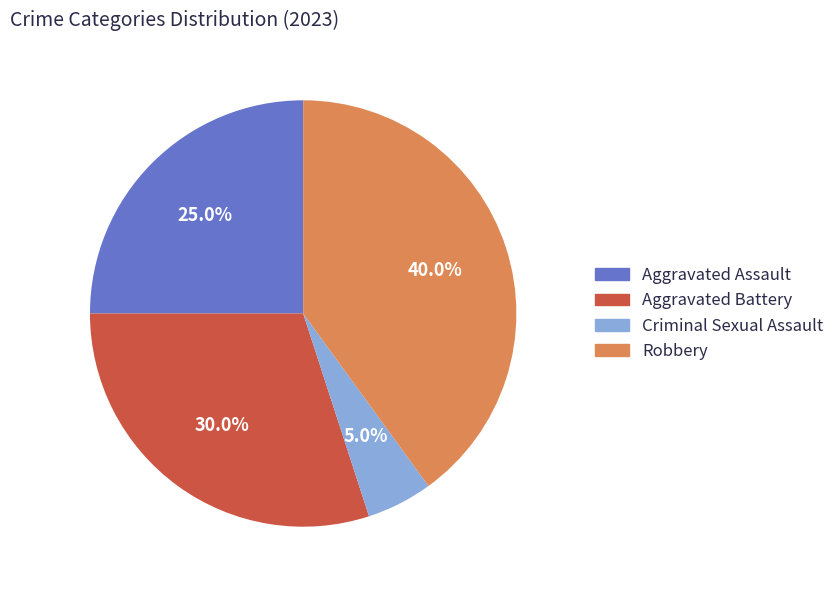

How many slices are in this pie chart?

4